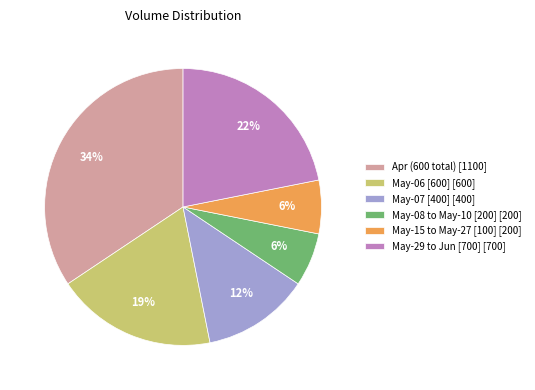

Approximately how many times larger is the value at May-06 [600] [600] compared to May-29 to Jun [700] [700]?

0.9